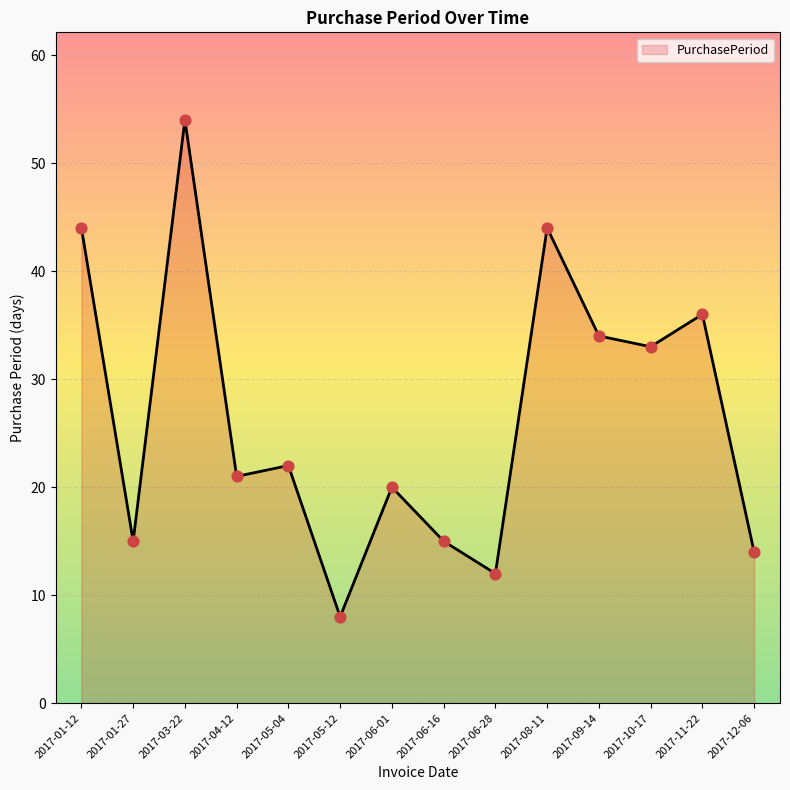

Between 2017-01-12 and 2017-04-12, which is larger?

2017-01-12